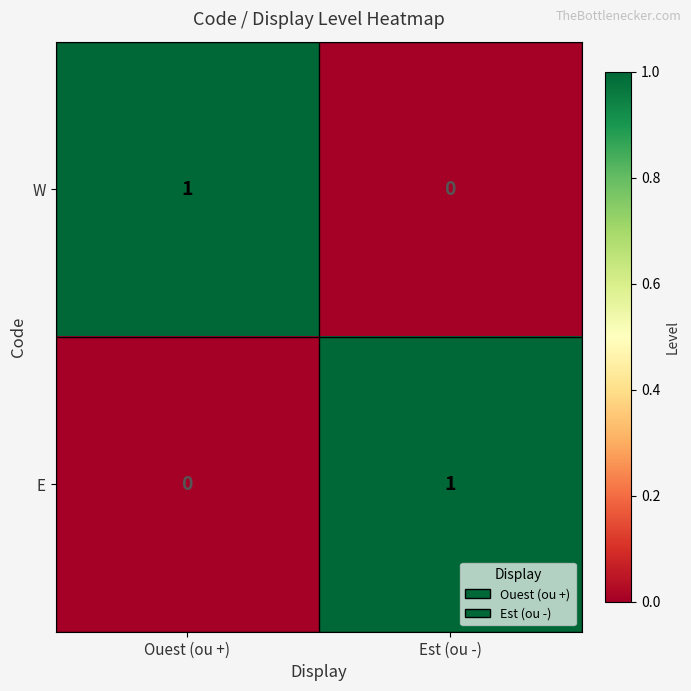

The value of W at Est (ou -) is 0. True or false?

True